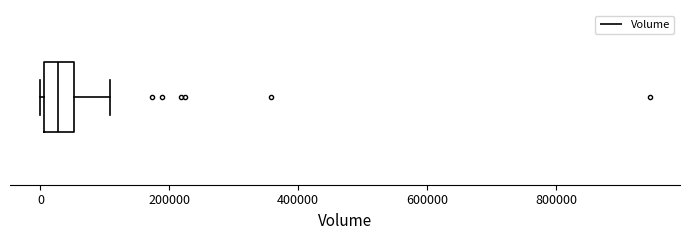

Where is the right edge of the box on the x-axis? The values are not printed on the chart, so give them approximately, as read against the axis.

60000